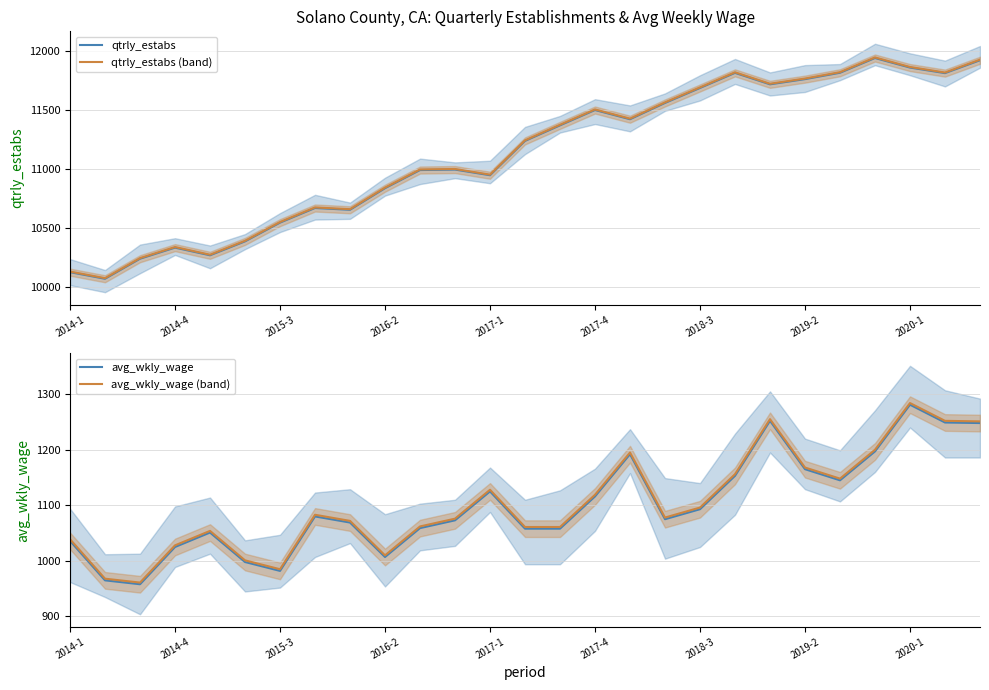

In avg_wkly_wage (band), how many points are lower than both neighbors (excluding endpoints)?

5